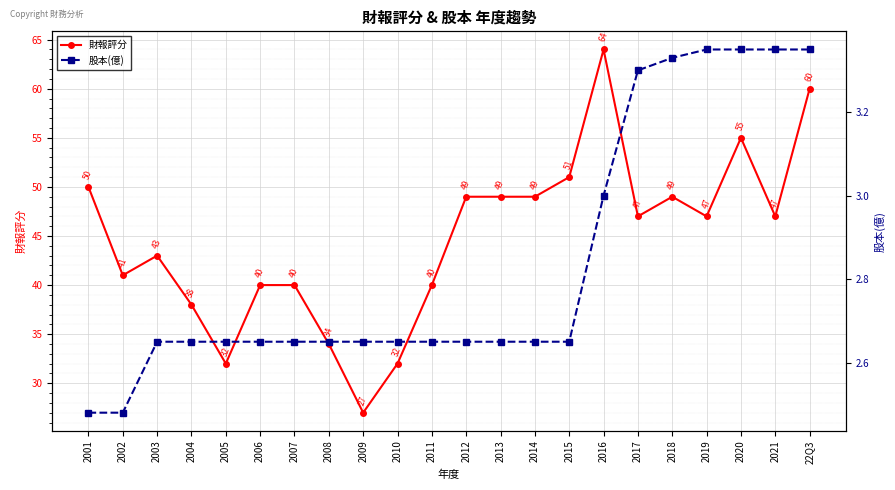

What is the minimum value for 股本(億)?

2.5